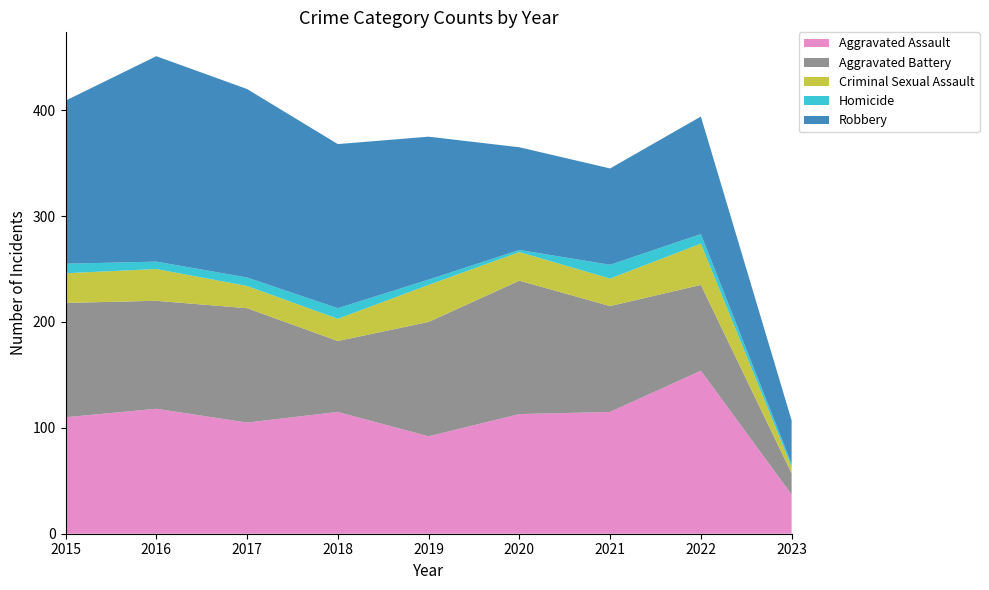

Reading left to right, extract all data points from this chart.

Aggravated Assault: 2015=110	2016=118	2017=105	2018=115	2019=92	2020=113	2021=115	2022=154	2023=37
Aggravated Battery: 2015=108	2016=102	2017=108	2018=67	2019=108	2020=126	2021=100	2022=81	2023=20
Criminal Sexual Assault: 2015=28	2016=30	2017=21	2018=21	2019=35	2020=27	2021=26	2022=39	2023=6
Homicide: 2015=9	2016=7	2017=8	2018=10	2019=5	2020=2	2021=13	2022=9	2023=3
Robbery: 2015=154	2016=194	2017=178	2018=155	2019=135	2020=97	2021=91	2022=111	2023=41